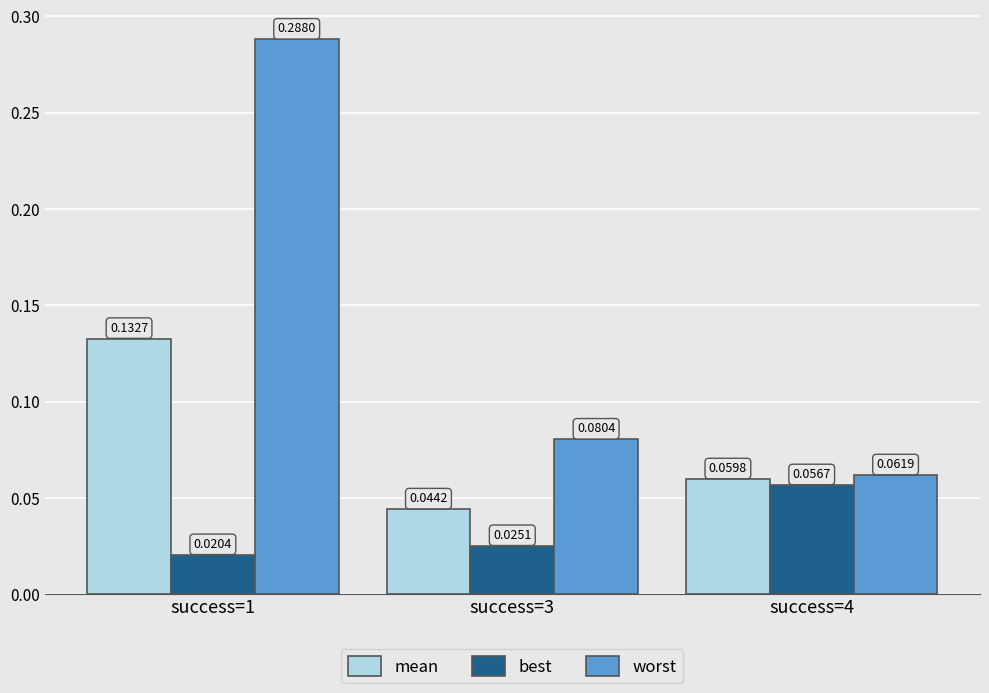

What is the sum of all worst values?

0.4